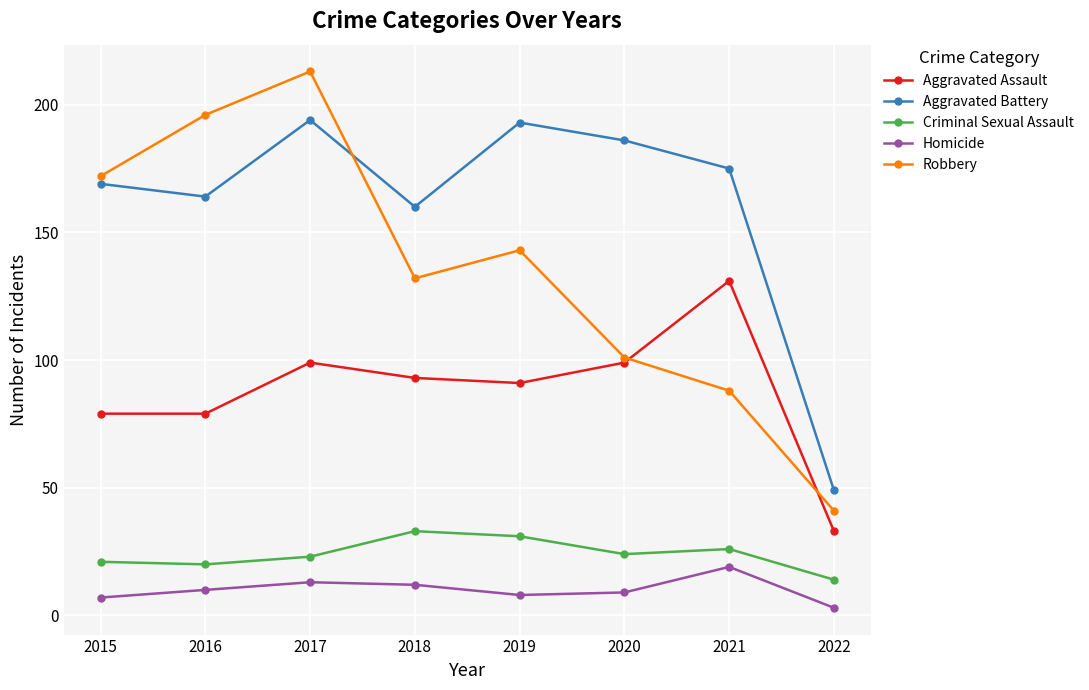

What is the value of the Criminal Sexual Assault point at the 2nd from the left?

20